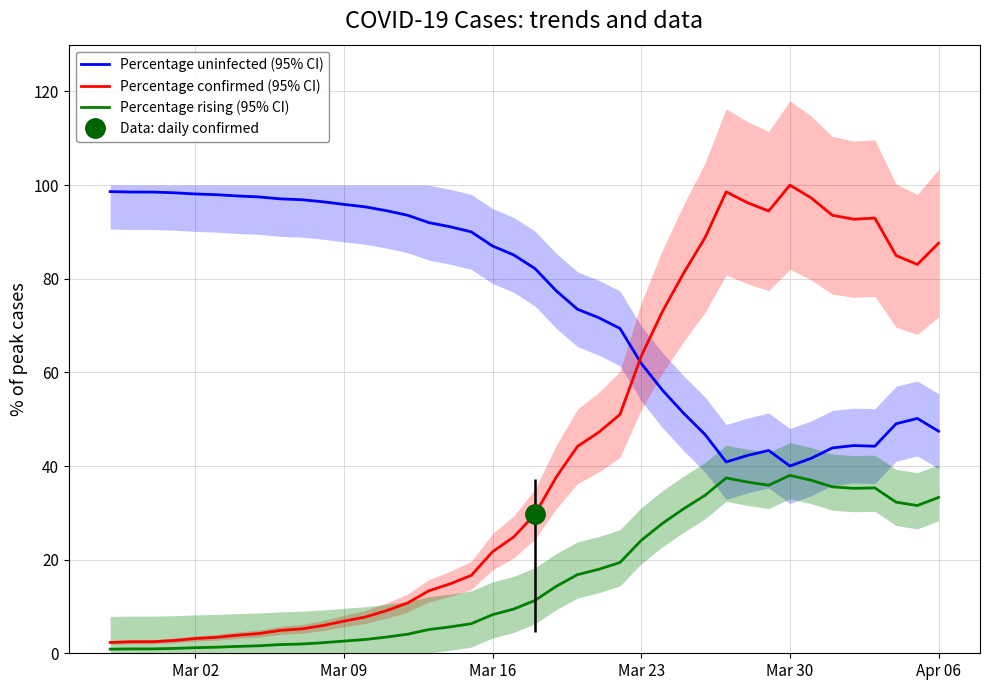

True or false: Percentage confirmed (95% CI) and Percentage rising (95% CI) intersect in this chart.

False